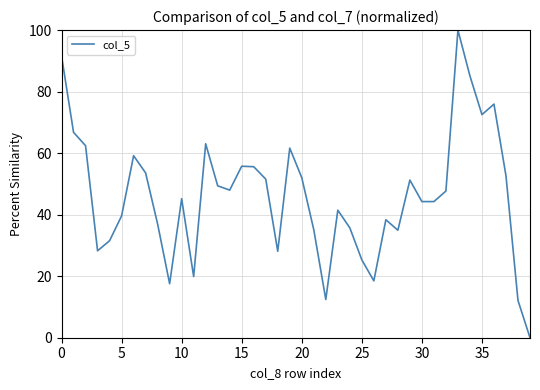

What is the maximum value shown in the chart?

100.0